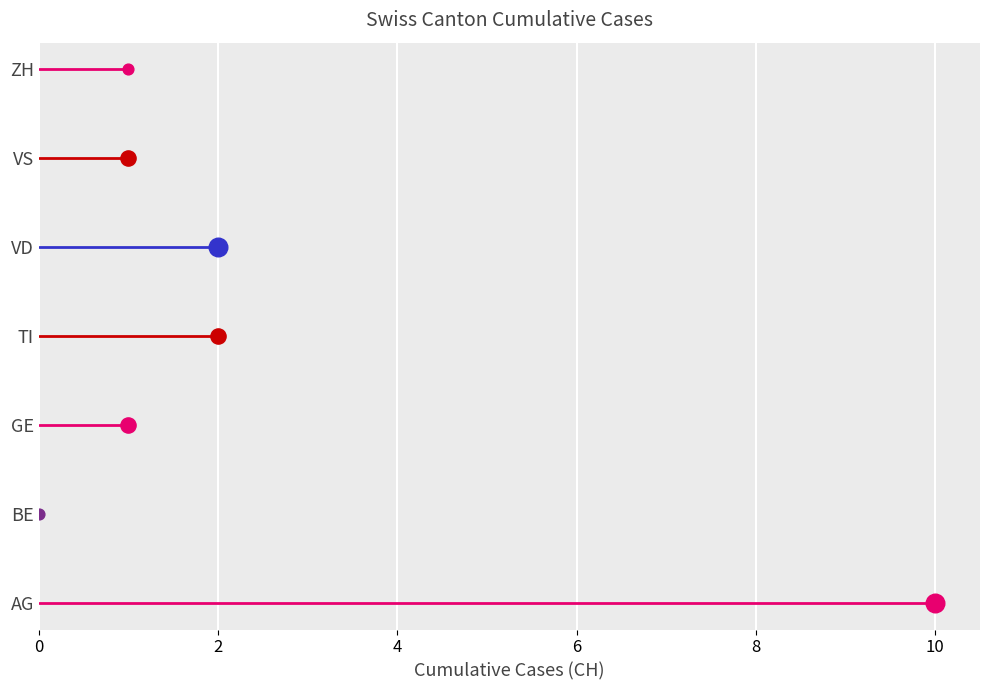

Which series reaches the maximum Y coordinate?

CH